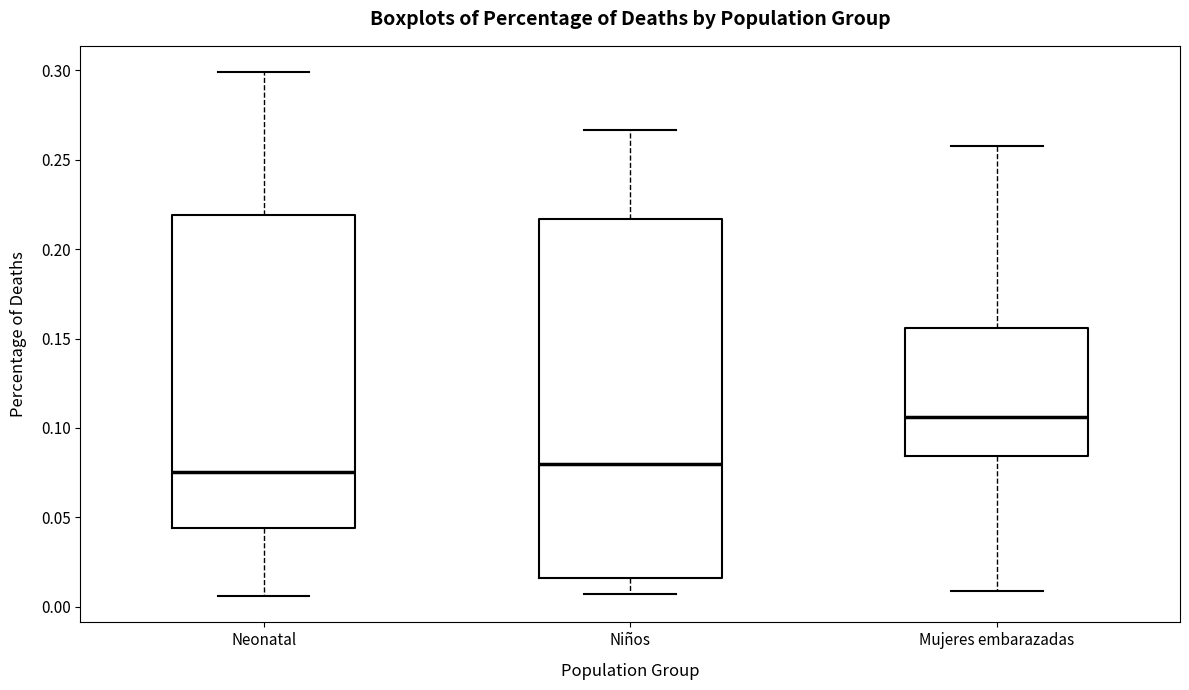

Which box is the tallest, from its lower edge to its upper edge?

Niños